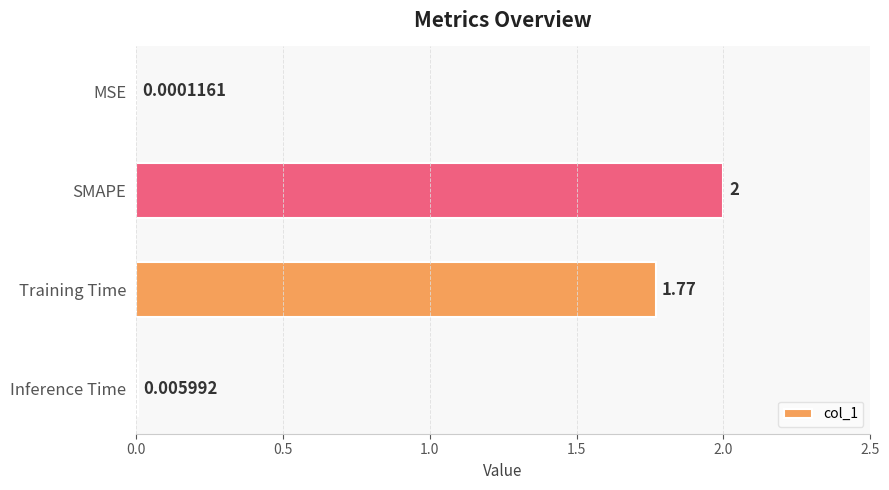

At which category does the chart reach its peak across all series?

SMAPE